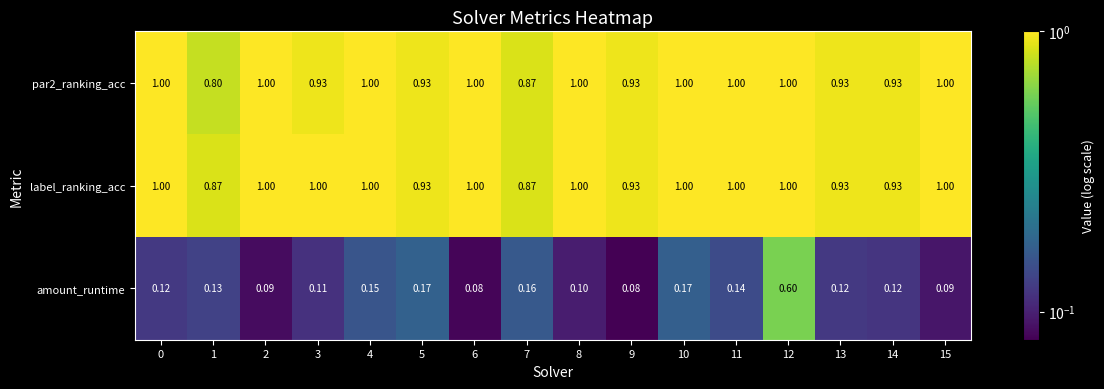

Which series has the largest total across all categories?

label_ranking_acc